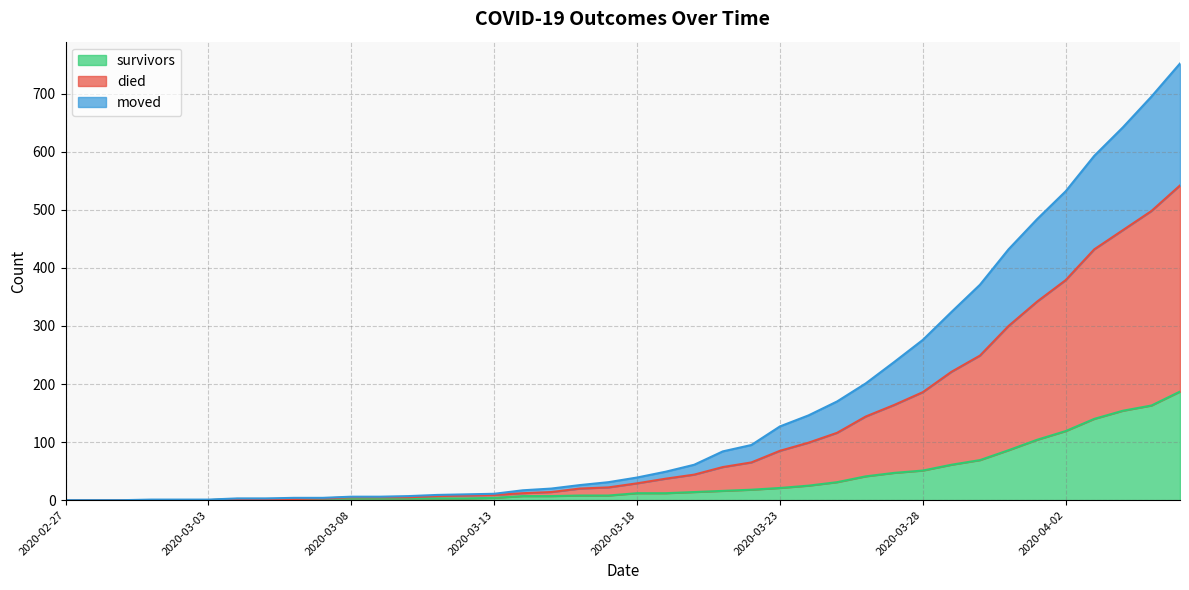

Is it true that moved equals 2 at 2020-03-05?

True